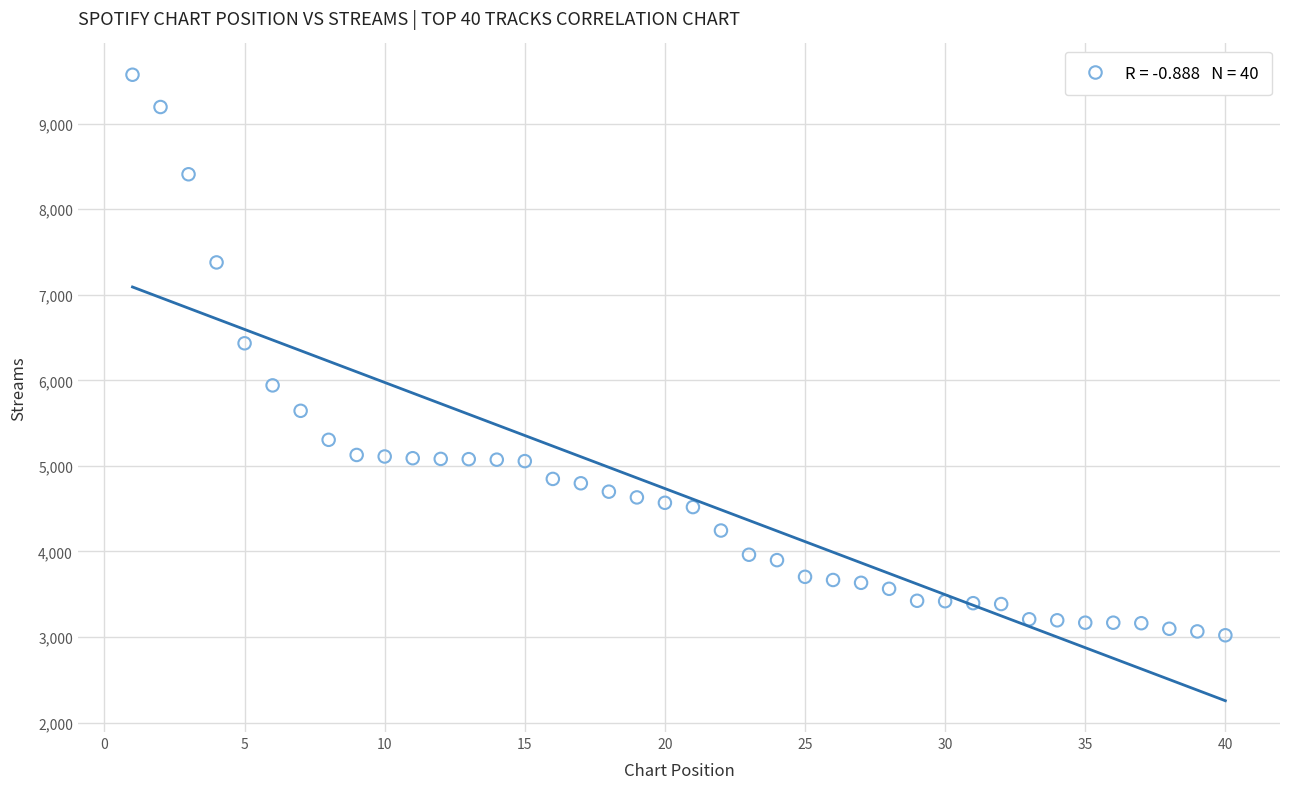

What Y value in the scatter plot is closest to 6296?

6433